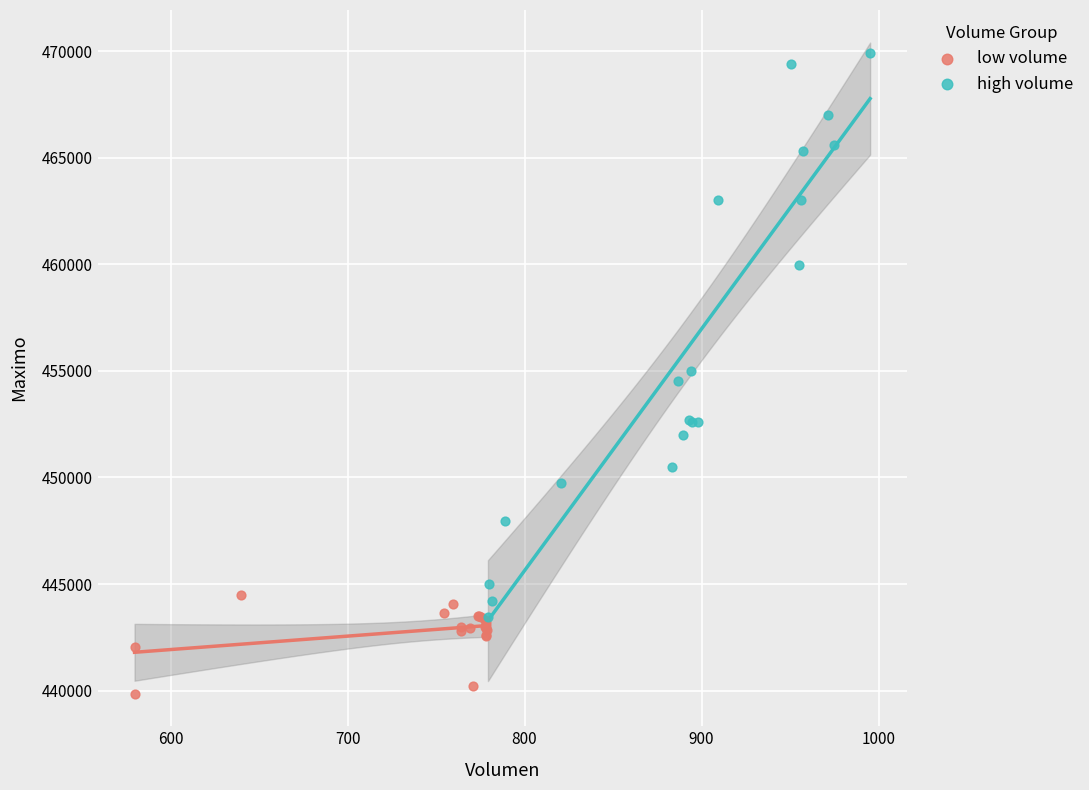

Which series reaches the minimum Y coordinate?

low volume